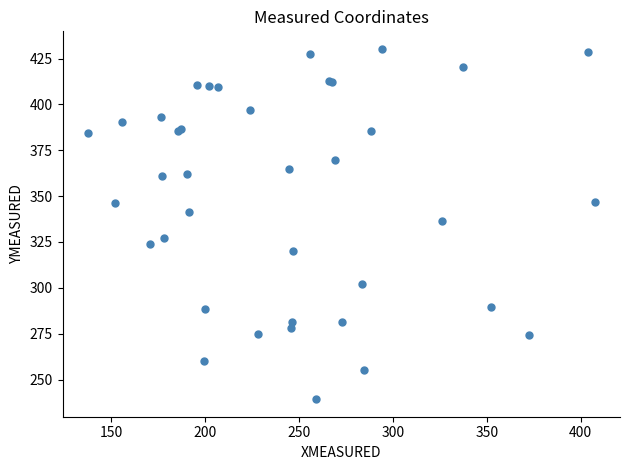

What Y value in the scatter plot is closest to 334?

336.6